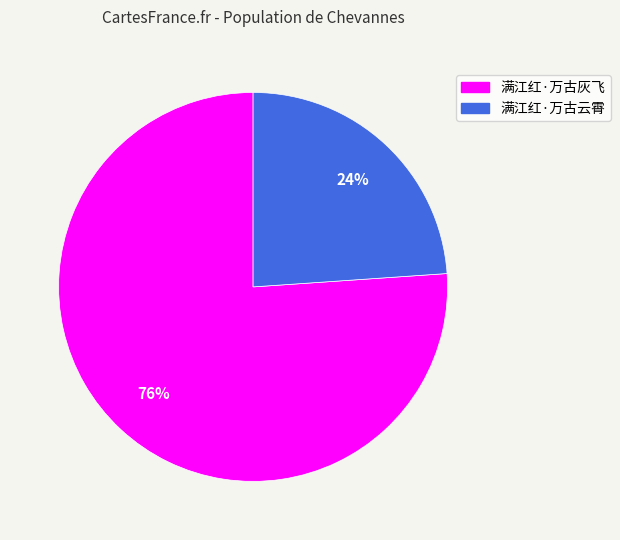

To the nearest percent, what is the combined percentage of 满江红·万古灰飞 and 满江红·万古云霄?

100%